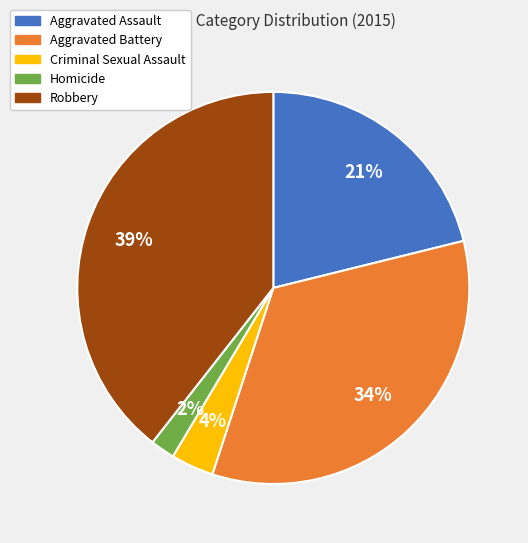

What percentage is the Homicide slice, to the nearest percent?

2%